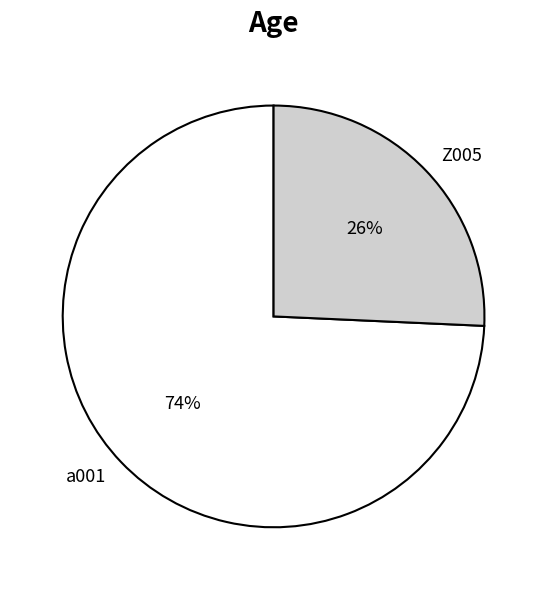

To the nearest percent, what is the combined percentage of Z005 and a001?

100%